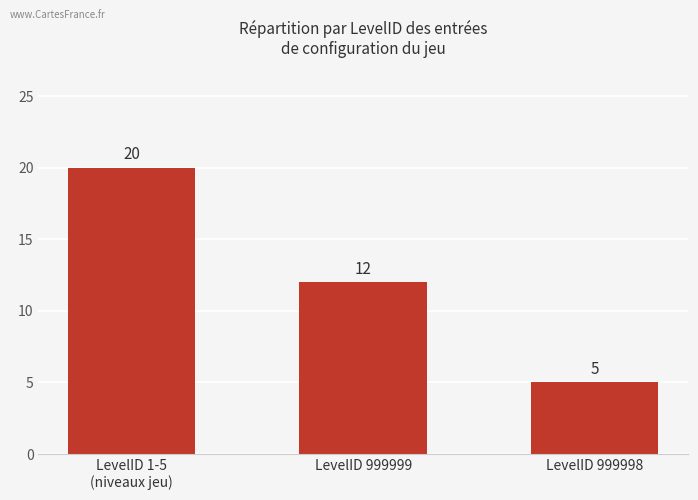

Reading left to right, extract all data points from this chart.

LevelID 1-5
(niveaux jeu)=20	LevelID 999999=12	LevelID 999998=5